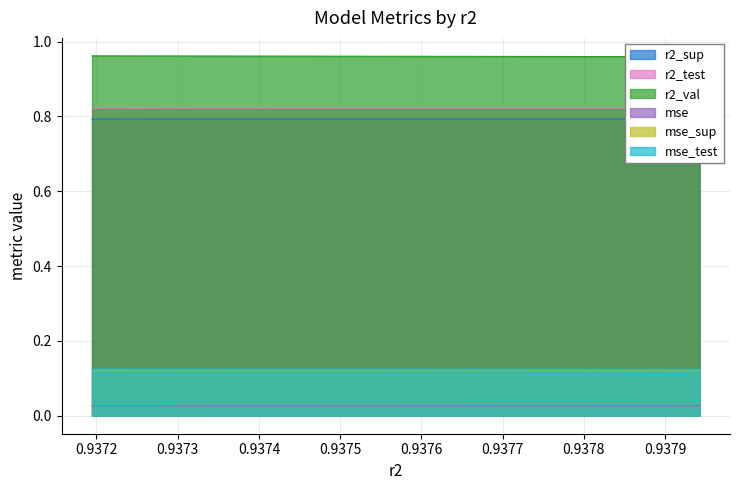

What is the lowest value of the mse_sup series?

0.1